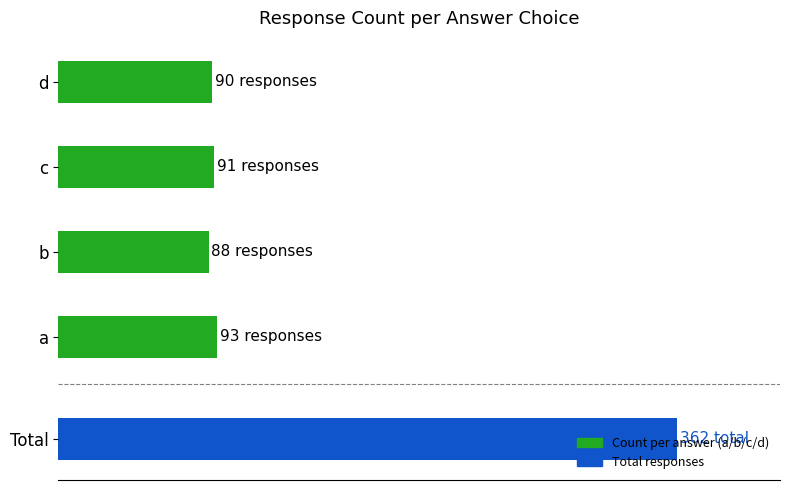

What is the maximum value shown in the chart?

93